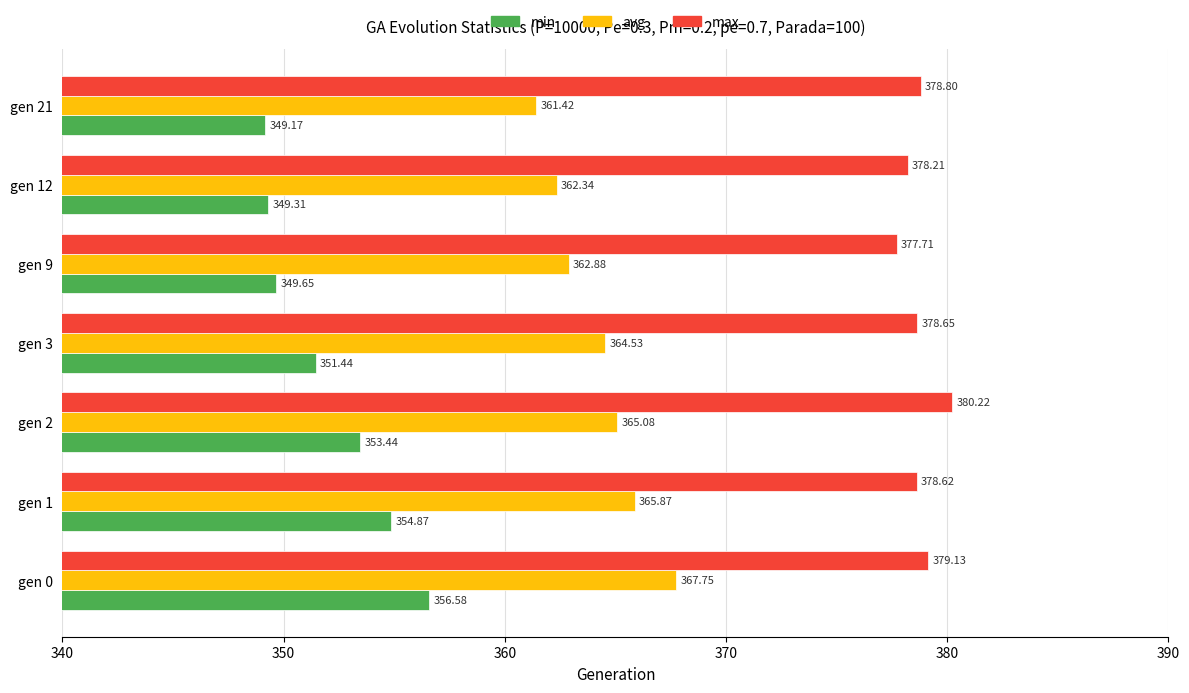

Which series has the largest total across all categories?

max